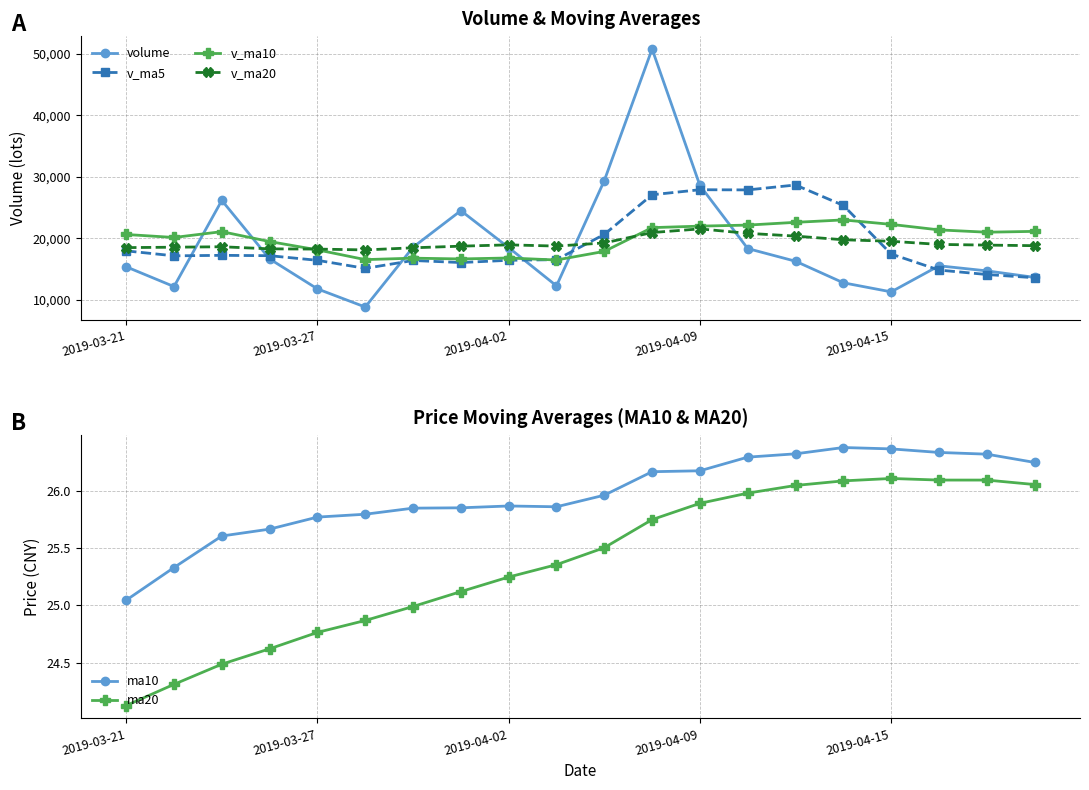

True or false: v_ma10 has more than 1 points higher than both neighbors.

True